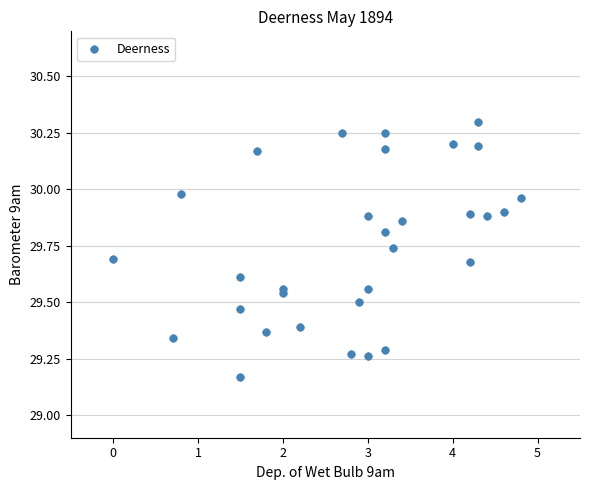

What is the range of Y values (max minus min)?

1.1